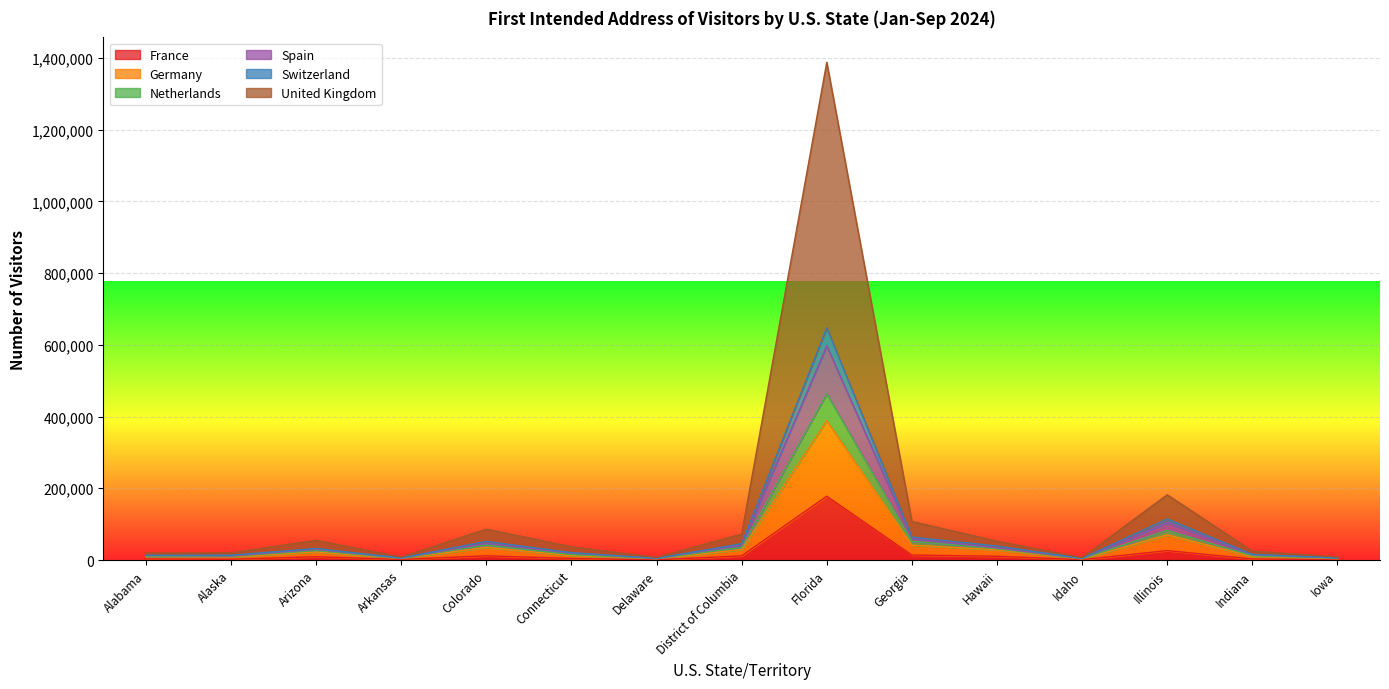

Which category has the highest value in the France series?

Florida